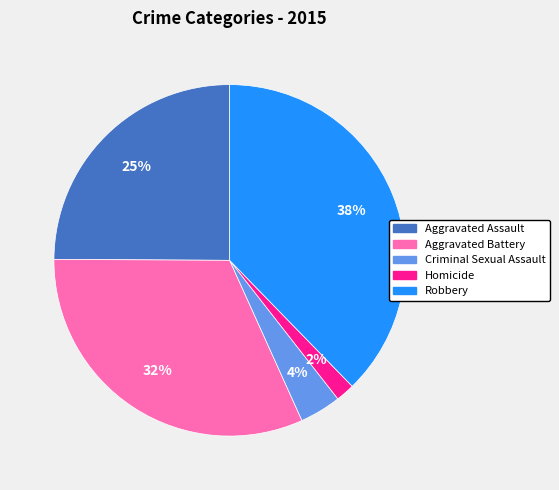

True or false: Aggravated Battery accounts for 23% of the total.

False